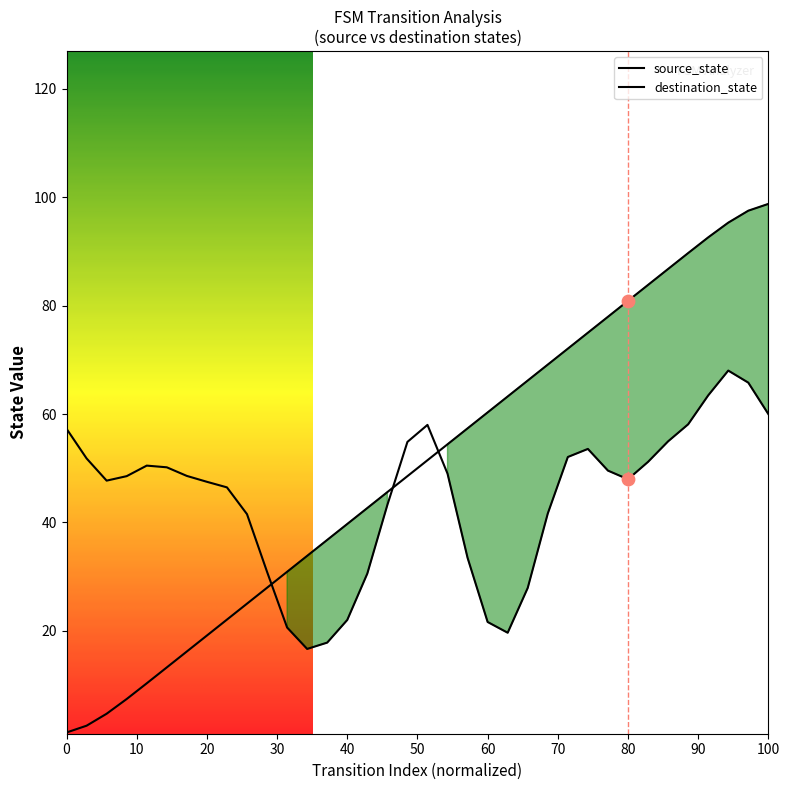

What are all the series names shown in the legend?

source_state, destination_state